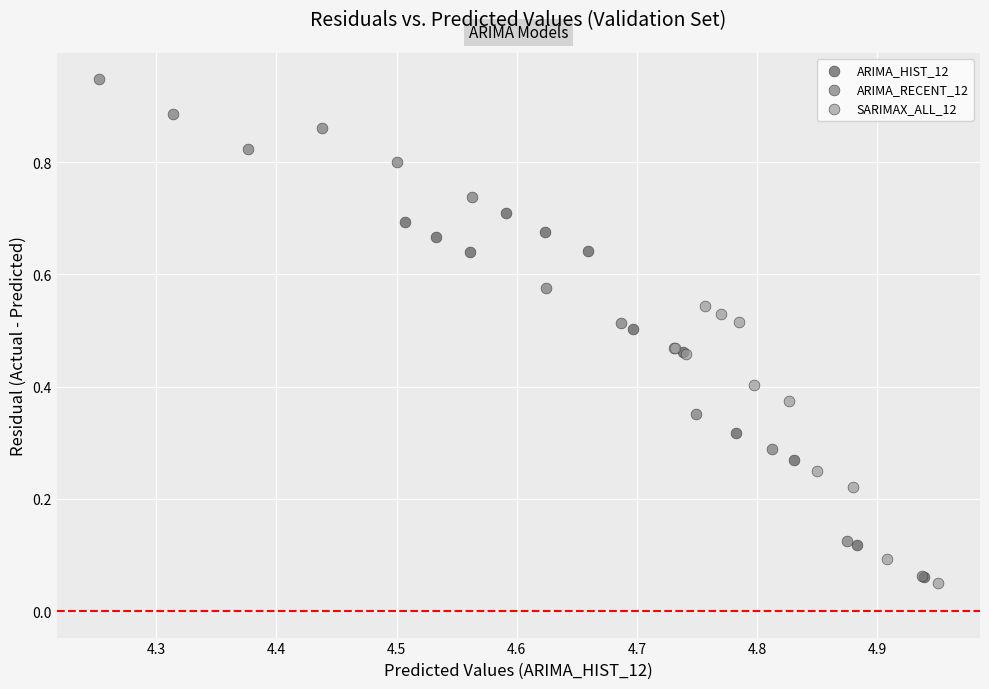

Which series reaches the maximum Y coordinate?

ARIMA_RECENT_12